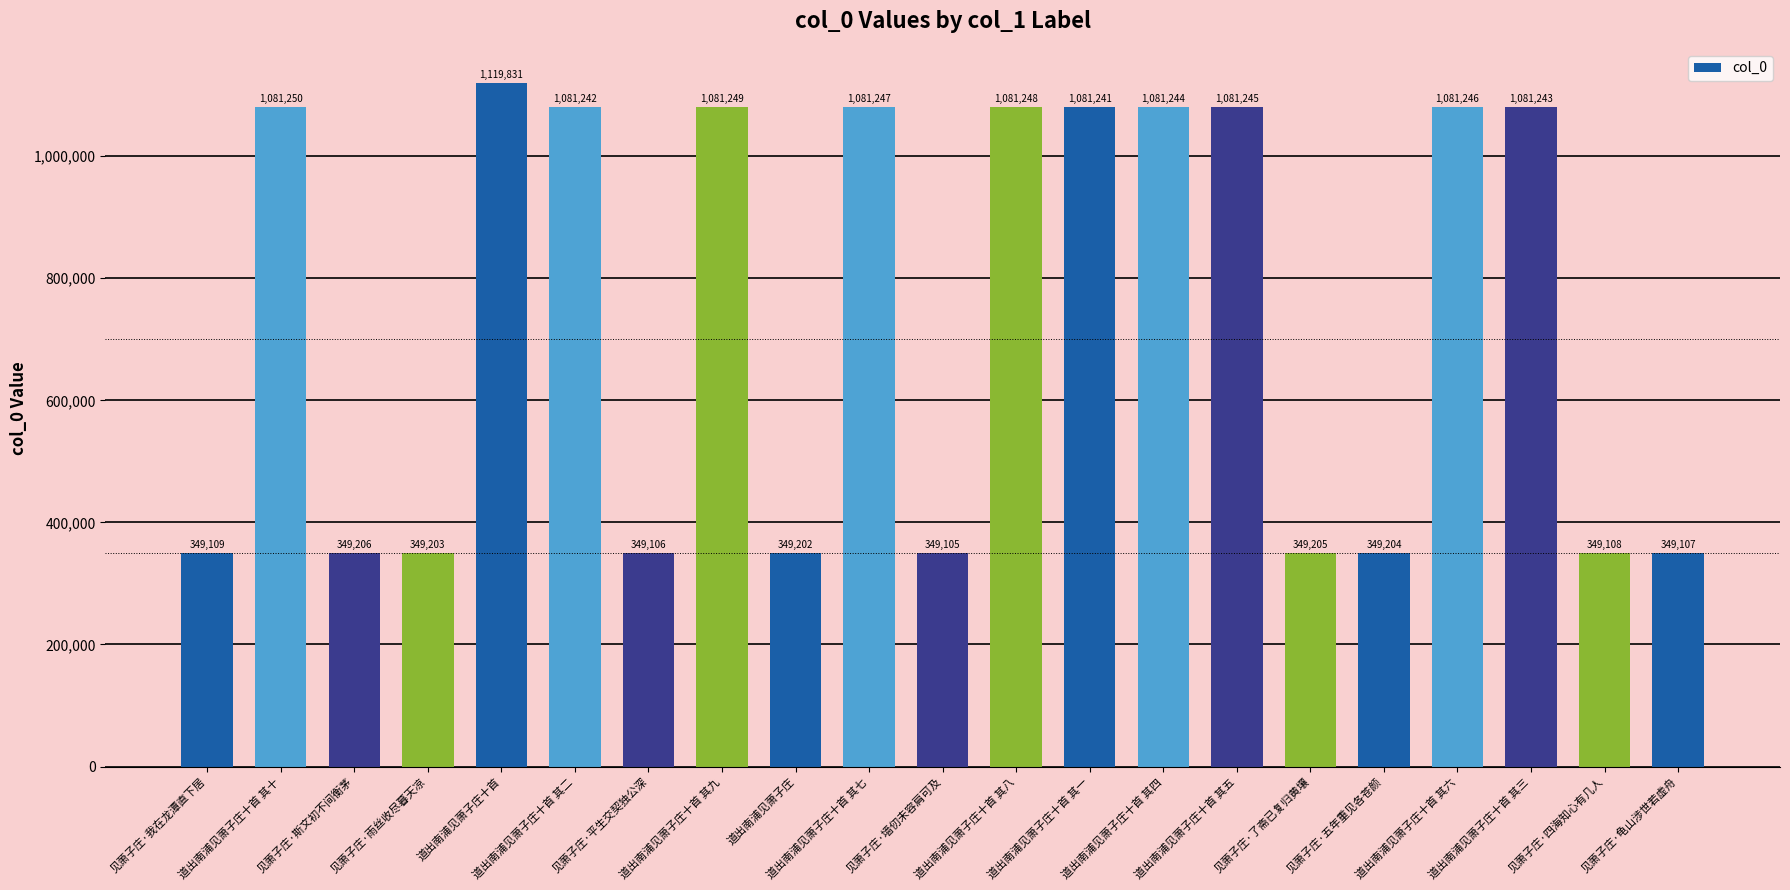

At which label is the value closest to 734468?

道出南浦见萧子庄十首 其一